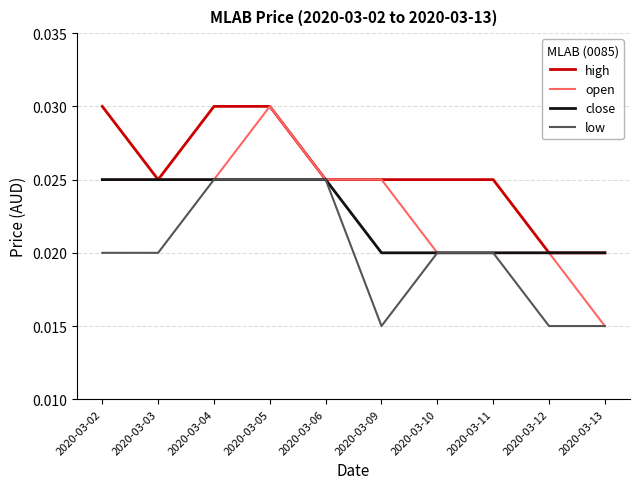

Between 2020-03-12 and 2020-03-13, which series saw the biggest shift?

open